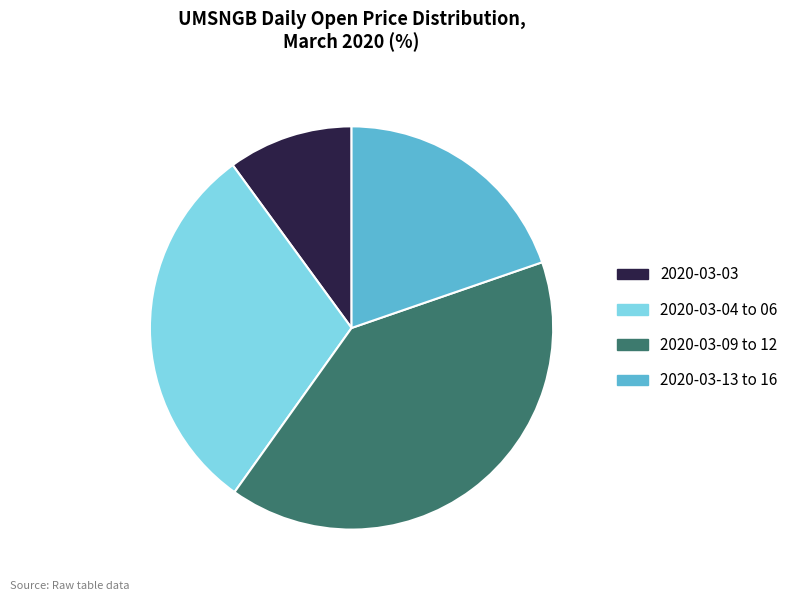

Approximately how many times larger is the value at 2020-03-09 to 12 compared to 2020-03-03?

4.0